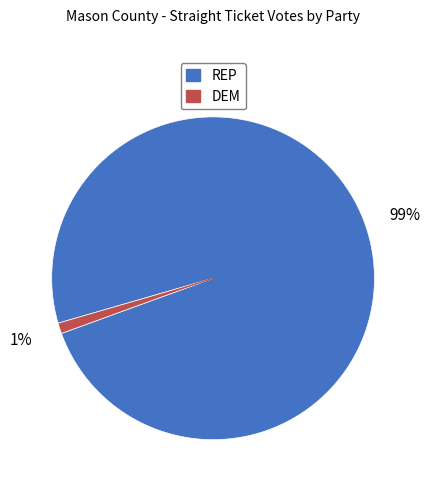

The DEM slice represents 11% of the pie. True or false?

False